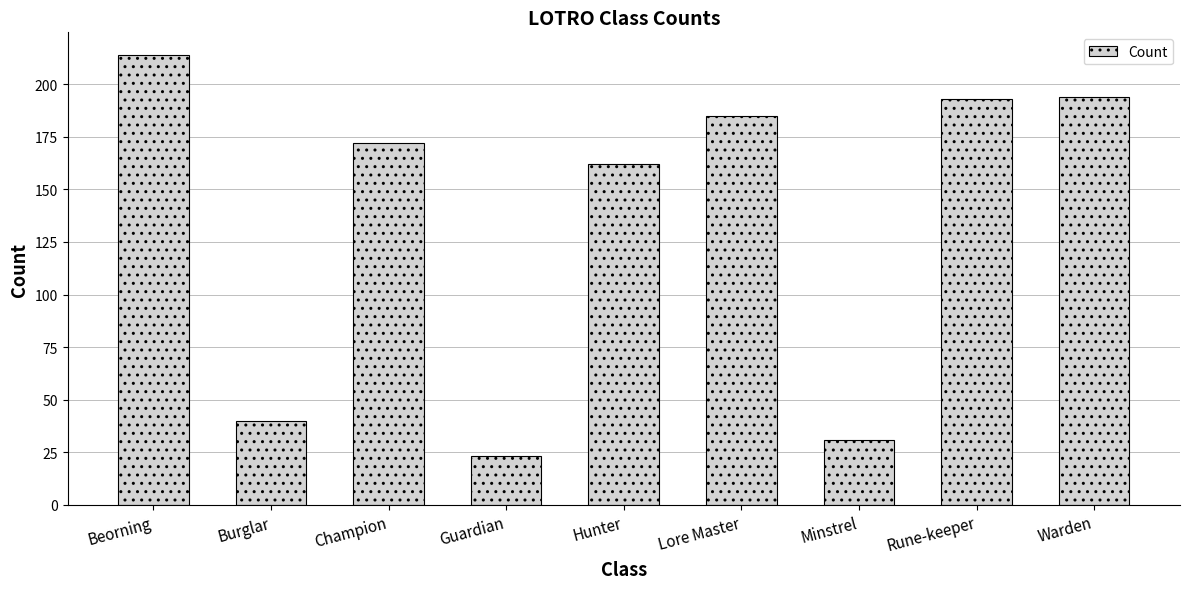

What is the average value?

135